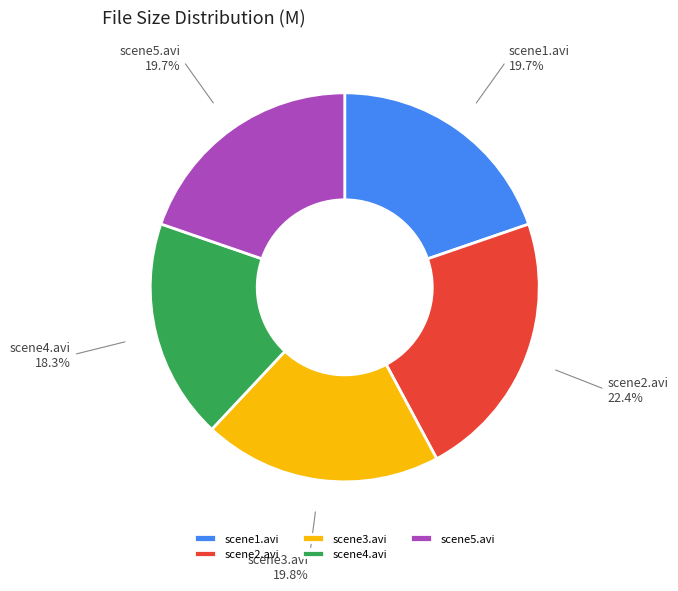

To the nearest percent, what portion does scene5.avi represent?

20%